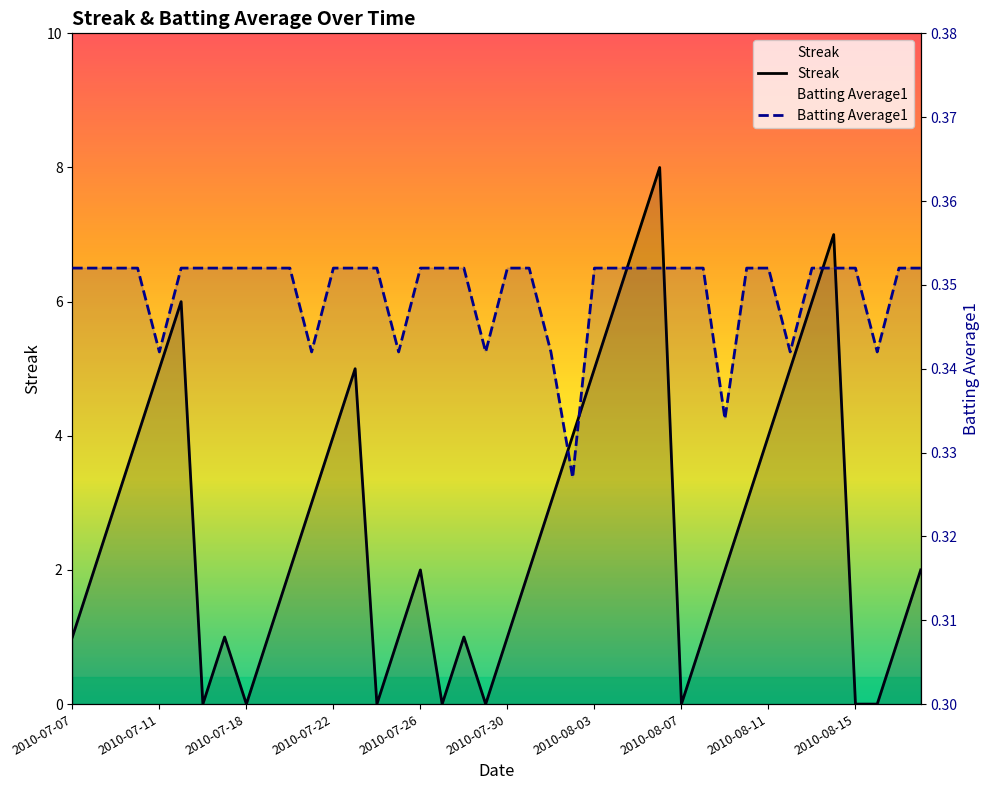

Reading right to left, extract all data points from this chart.

Streak: 2.0	1.0	0.0	0.0	7.0	6.0	5.0	4.0	3.0	2.0	1.0	0.0	8.0	7.0	6.0	5.0	4.0	3.0	2.0	1.0	0.0	1.0	0.0	2.0	1.0	0.0	5.0	4.0	3.0	2.0	1.0	0.0	1.0	0.0	6.0	5.0	4.0	3.0	2.0	1.0
Batting Average1: 0.4	0.4	0.3	0.4	0.4	0.4	0.3	0.4	0.4	0.3	0.4	0.4	0.4	0.4	0.4	0.4	0.3	0.3	0.4	0.4	0.3	0.4	0.4	0.4	0.3	0.4	0.4	0.4	0.3	0.4	0.4	0.4	0.4	0.4	0.4	0.3	0.4	0.4	0.4	0.4